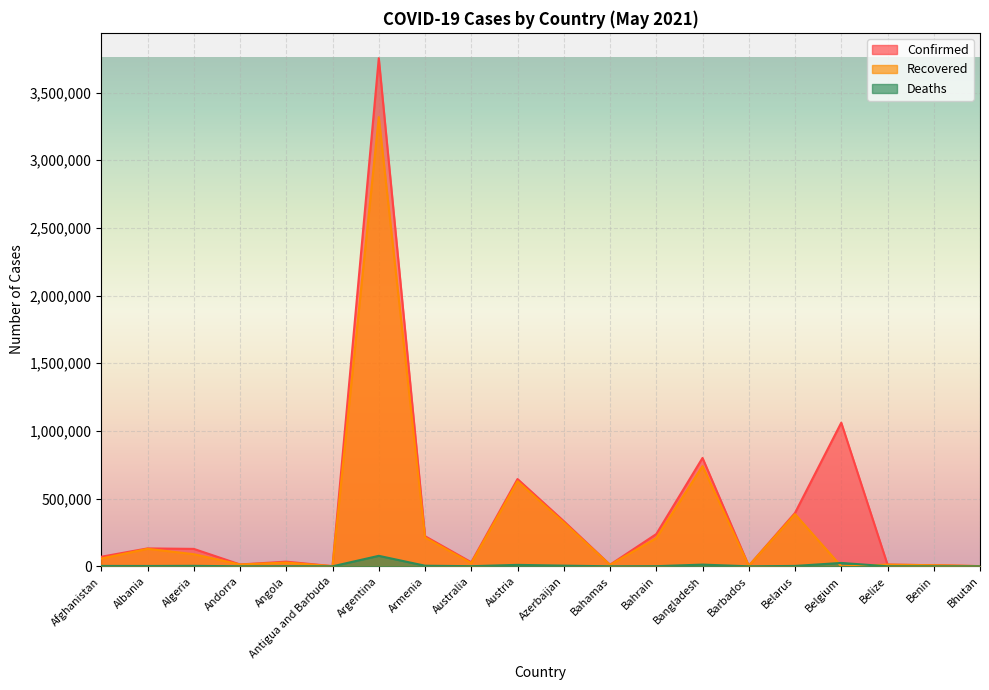

What are all the series names shown in the legend?

Confirmed, Recovered, Deaths